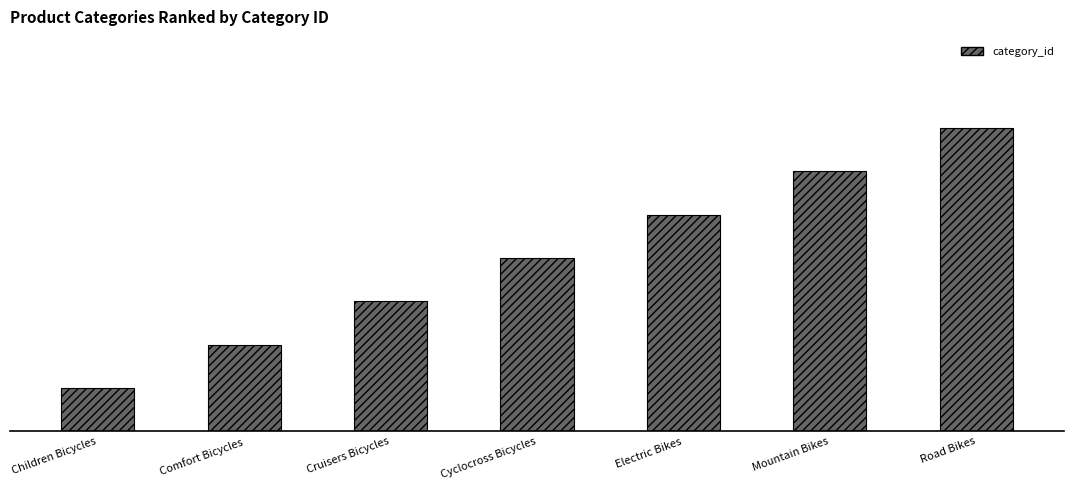

What is the approximate value at Comfort Bicycles?

2